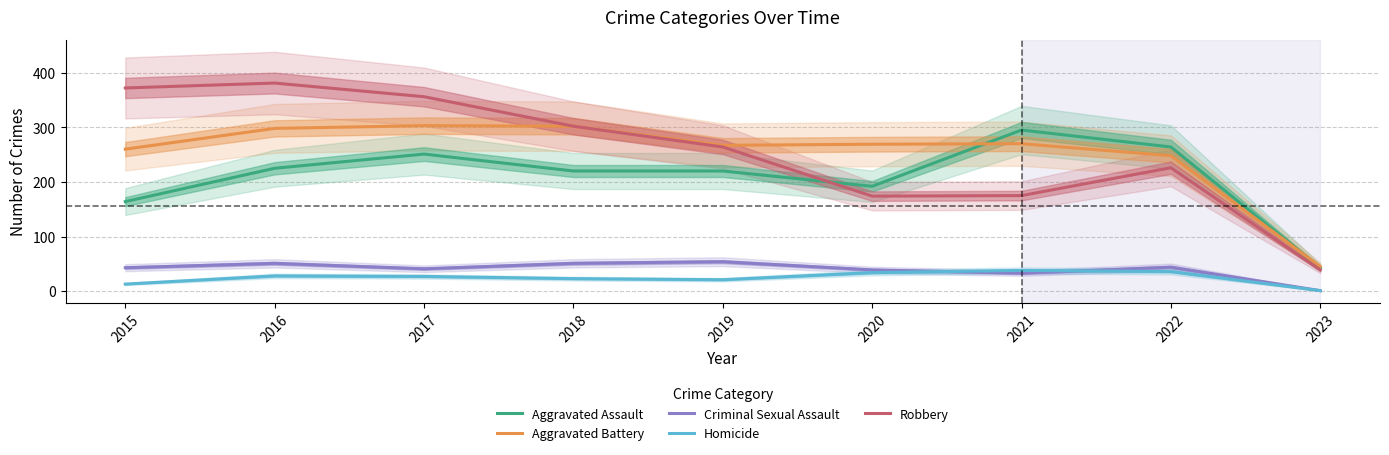

How many data points in Aggravated Battery are above 269?

4